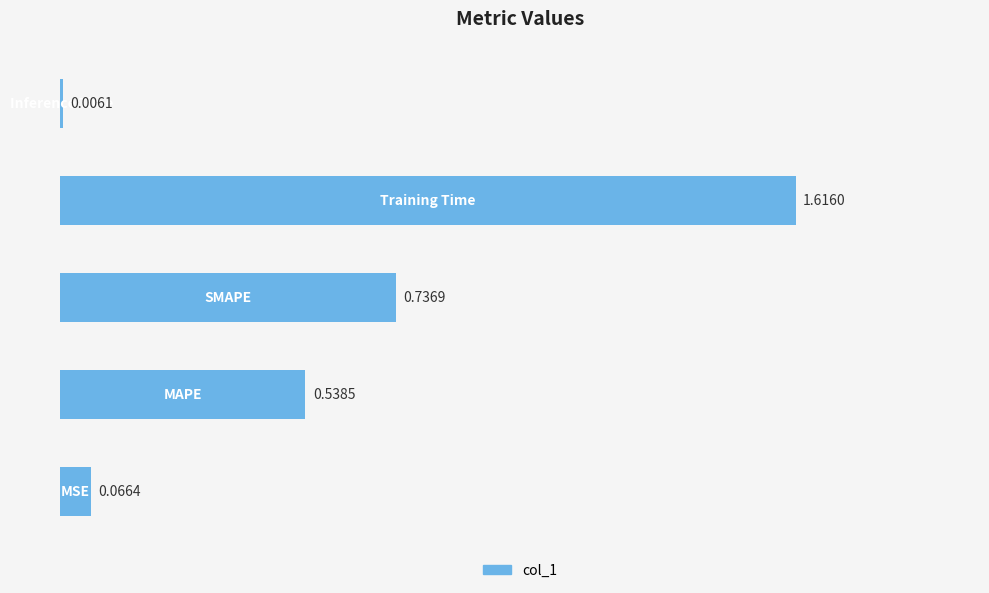

What is the average value?

0.6